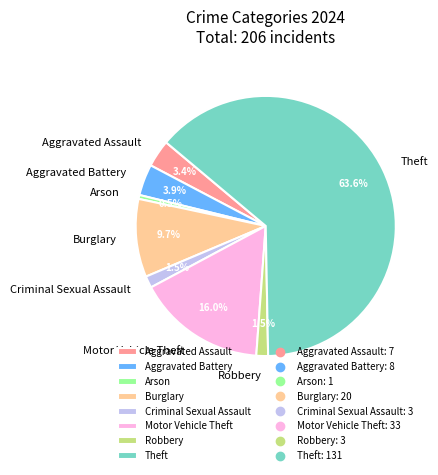

Which category has the biggest portion of the pie?

Theft